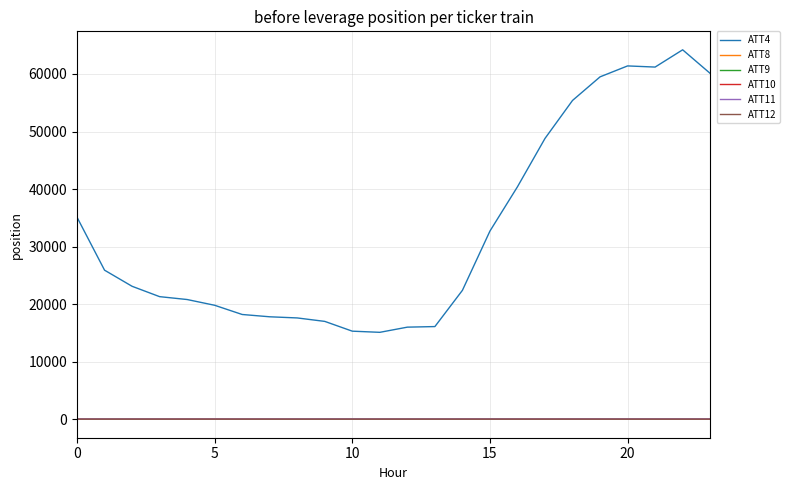

What is the greatest value displayed?

64200.0